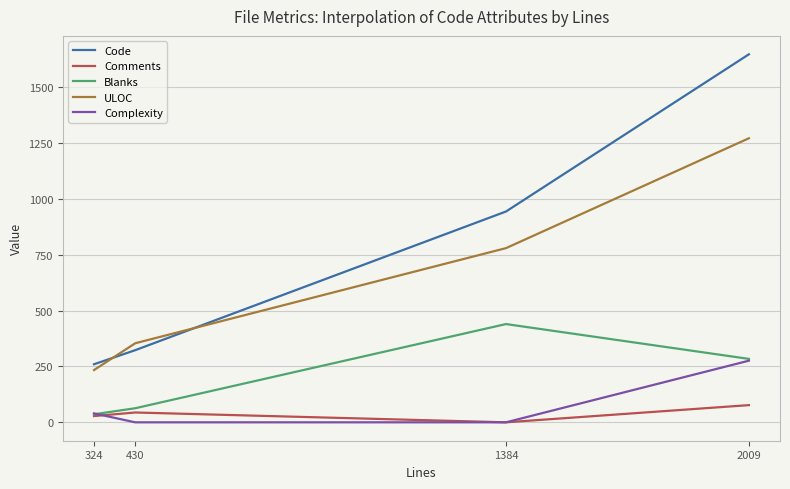

List the series in order of their peak value, highest first.

Code, ULOC, Blanks, Complexity, Comments